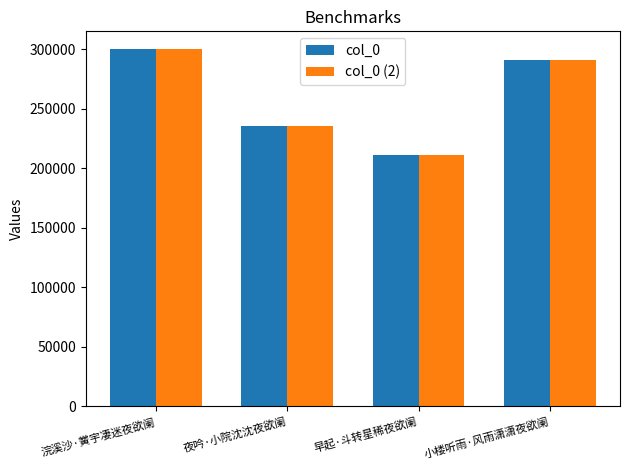

What is the label of the 2nd bar from the left?

夜吟·小院沈沈夜欲阑